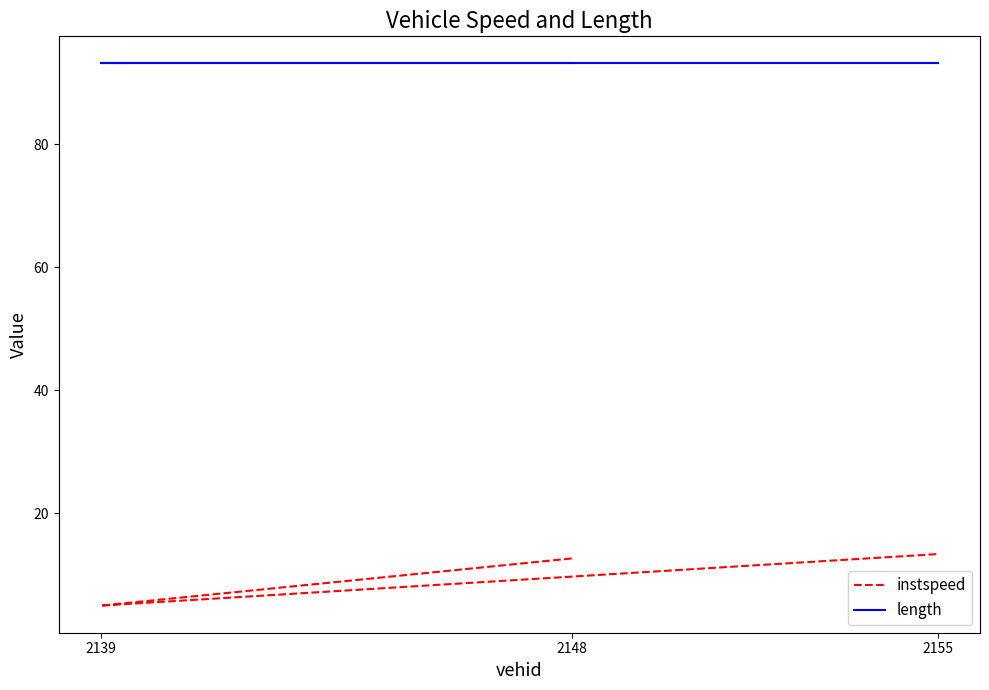

Does the chart have visible grid lines?

No